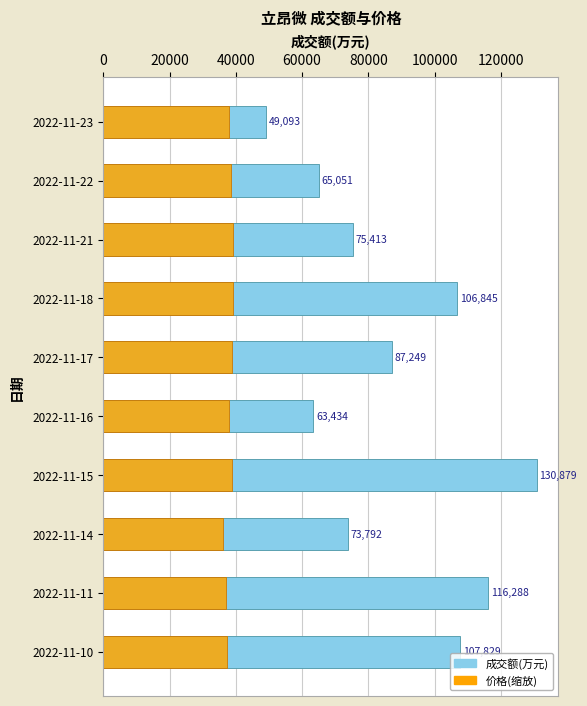

The 价格(缩放) series shows 39215.3 at 2022-11-18. True or false?

True